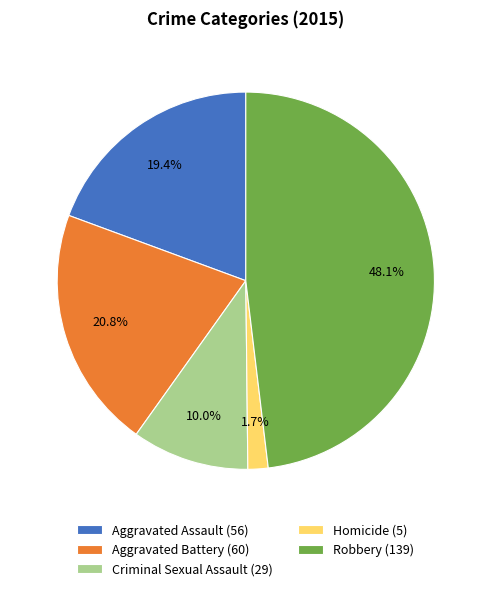

Rank the categories by value from lowest to highest.

Homicide, Criminal Sexual Assault, Aggravated Assault, Aggravated Battery, Robbery